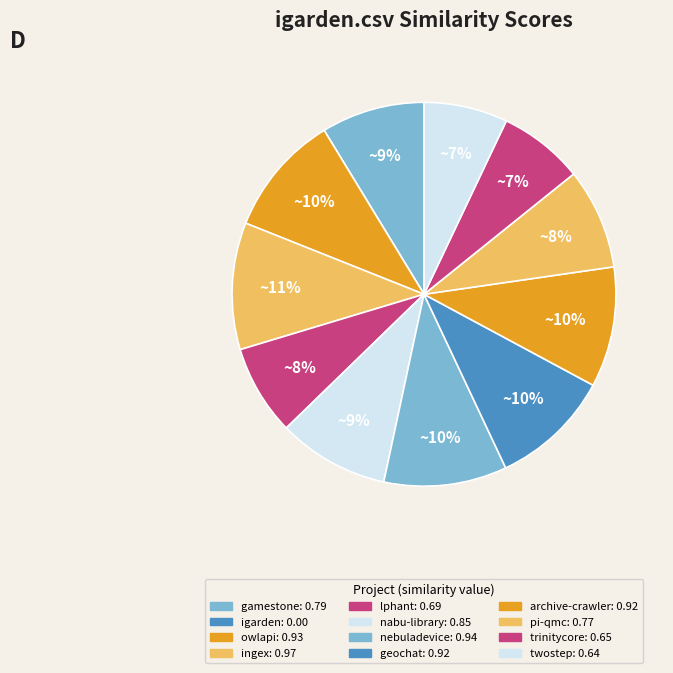

To the nearest percent, what is the difference between the largest and smallest slice percentages?

11%